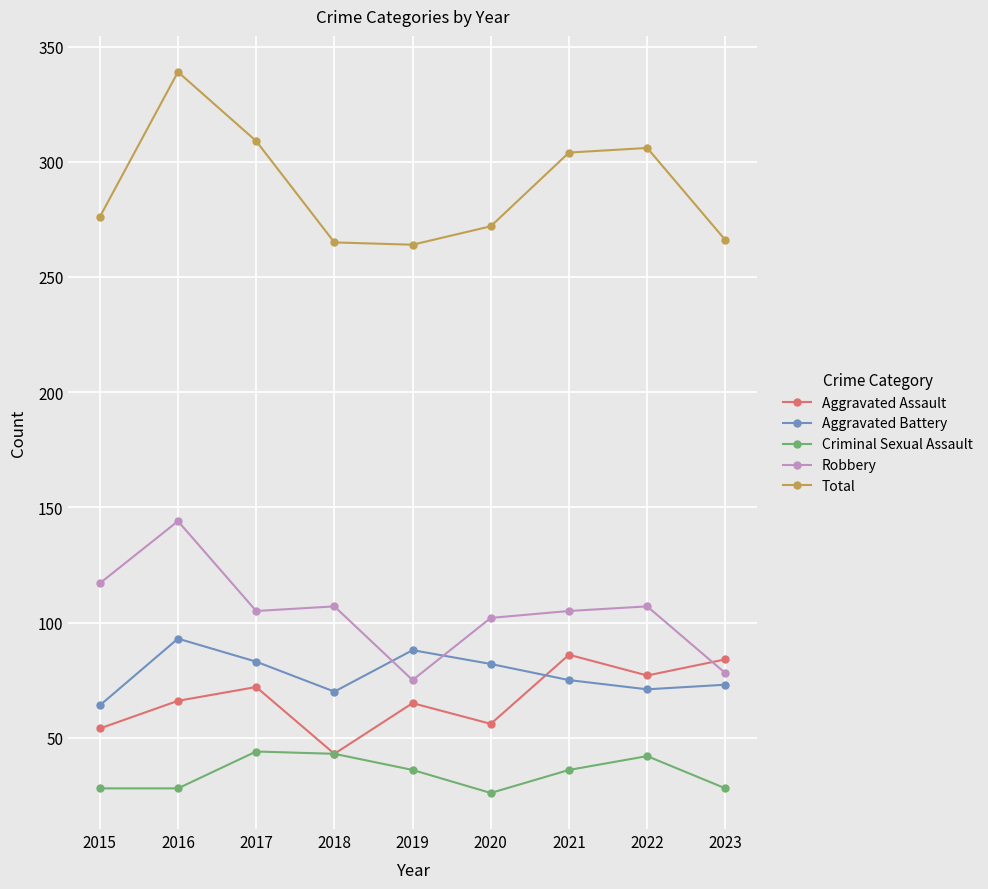

What is the value of the Total point at the 5th from the left?

264